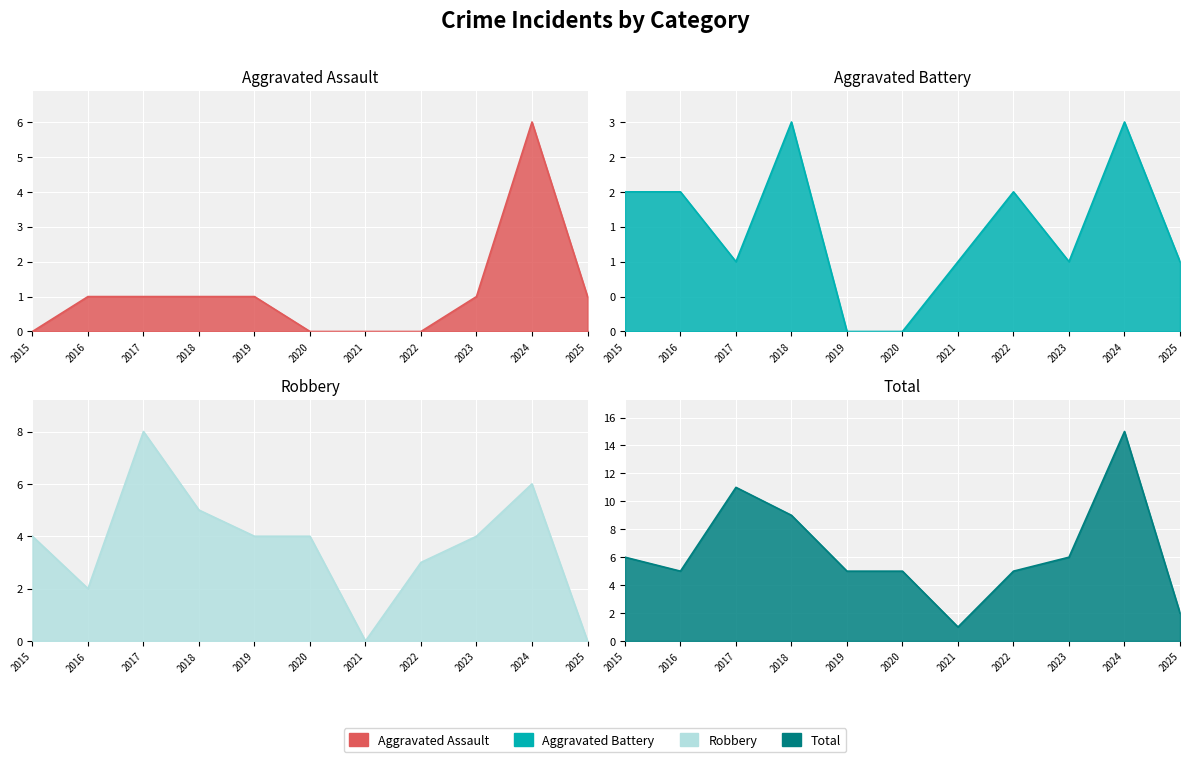

What value does the Robbery series have at 2016?

2